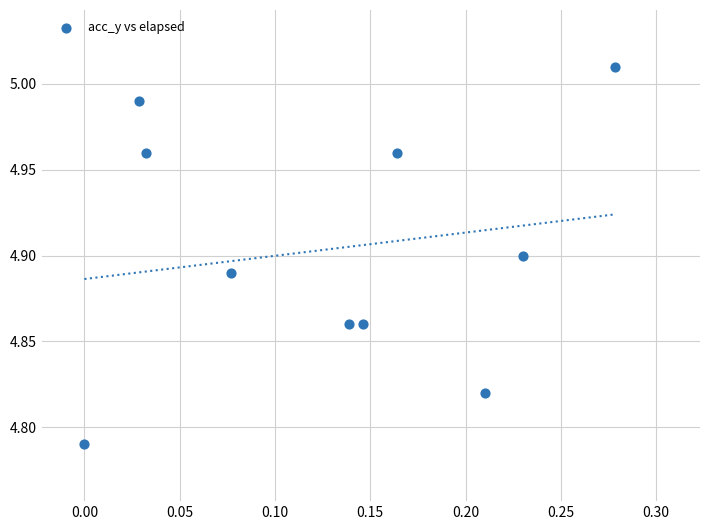

What is the range of X values (max minus min)?

0.3